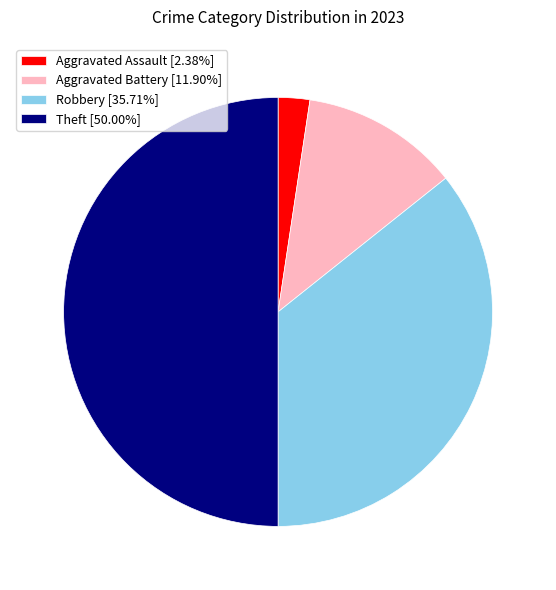

What is the ratio of the value at Aggravated Battery [11.90%] to the value at Robbery [35.71%]?

0.3